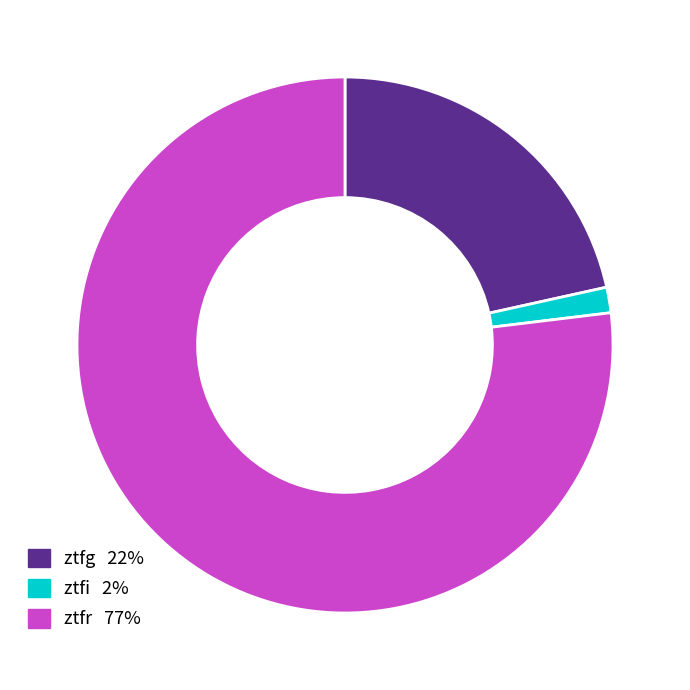

Is ztfr the majority of the pie?

Yes